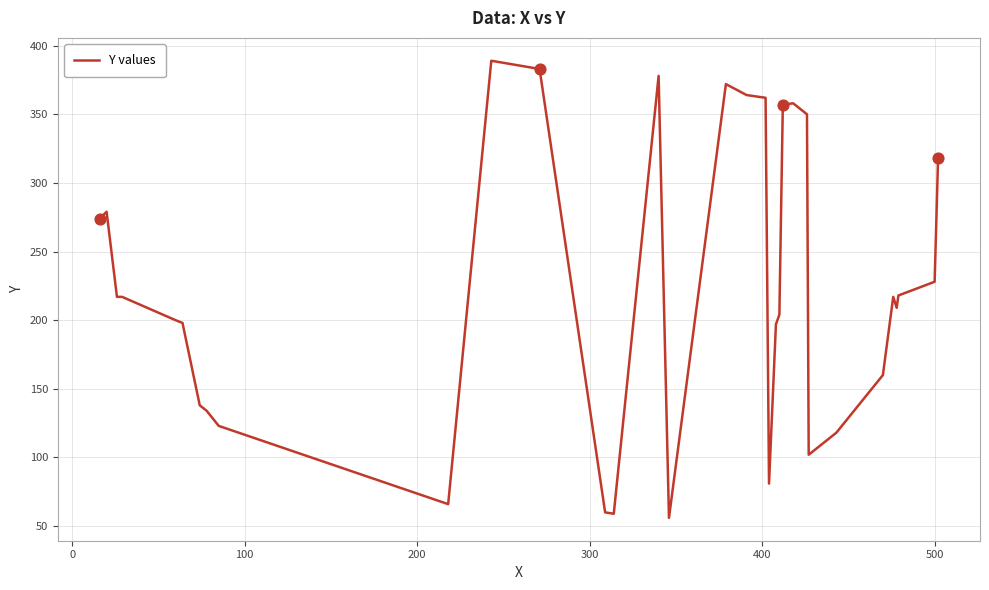

What is the difference between the maximum and minimum values?

333